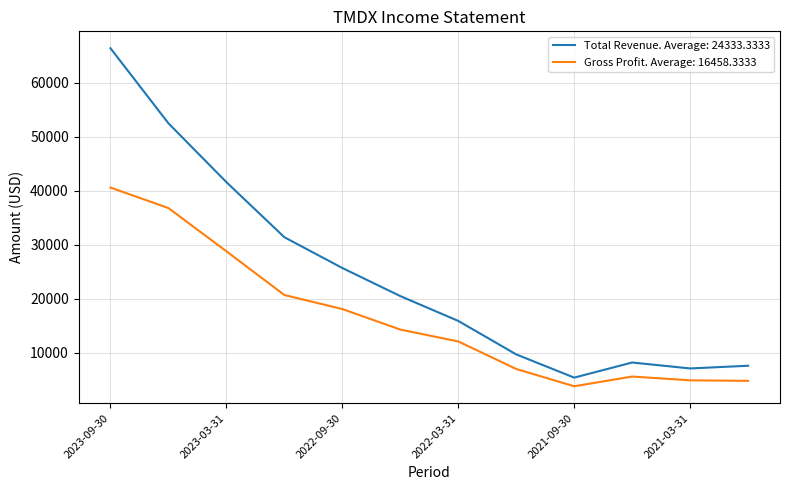

List the series in order of their peak value, lowest first.

Gross Profit. Average: 16458.3333, Total Revenue. Average: 24333.3333